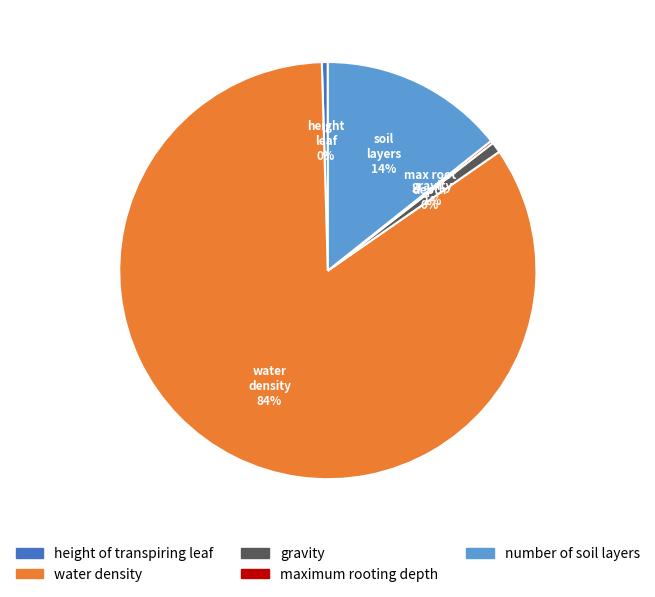

Is it true that water density is 84% of the pie?

True